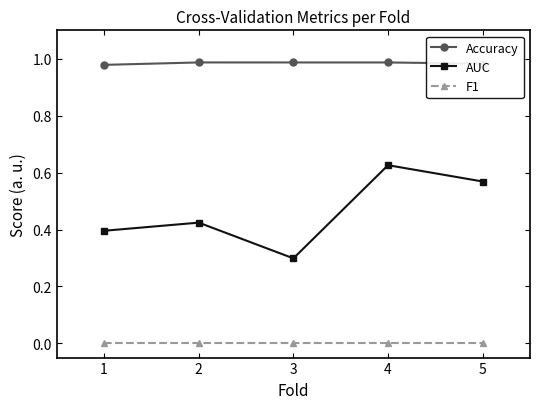

List the series in order of their overall mean, highest first.

Accuracy, AUC, F1